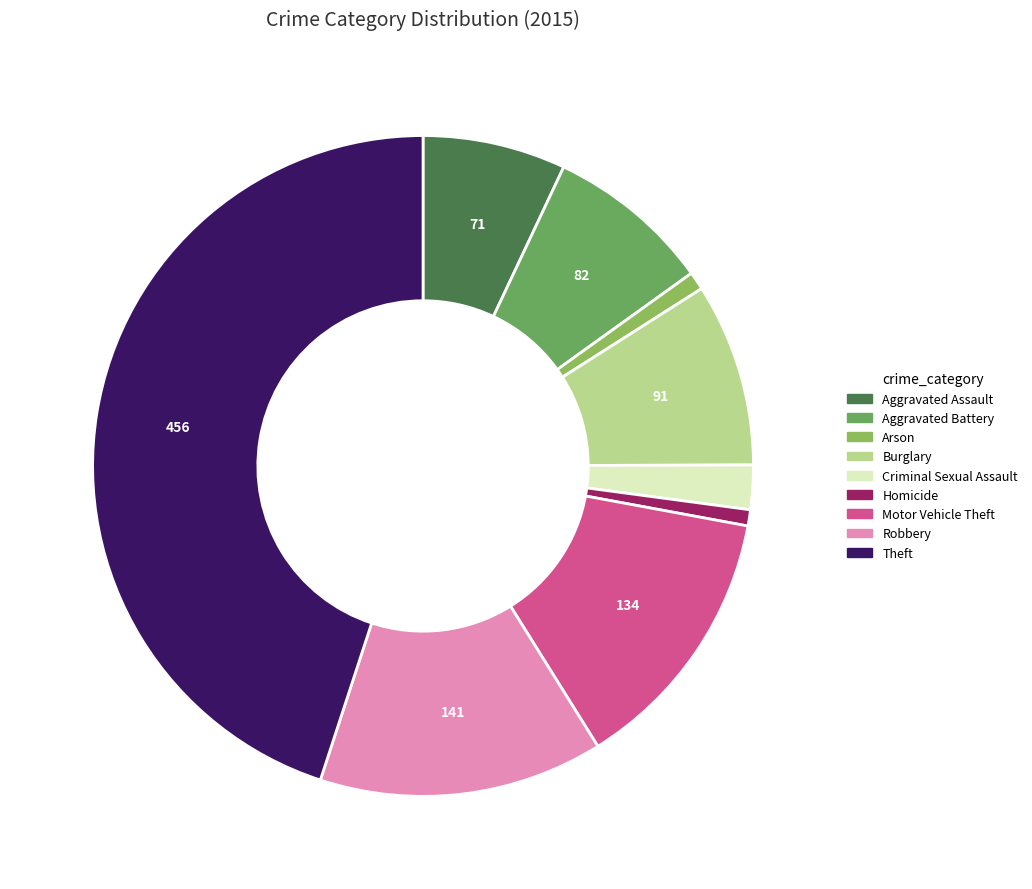

Combined, do Robbery and Burglary account for over 50%?

No